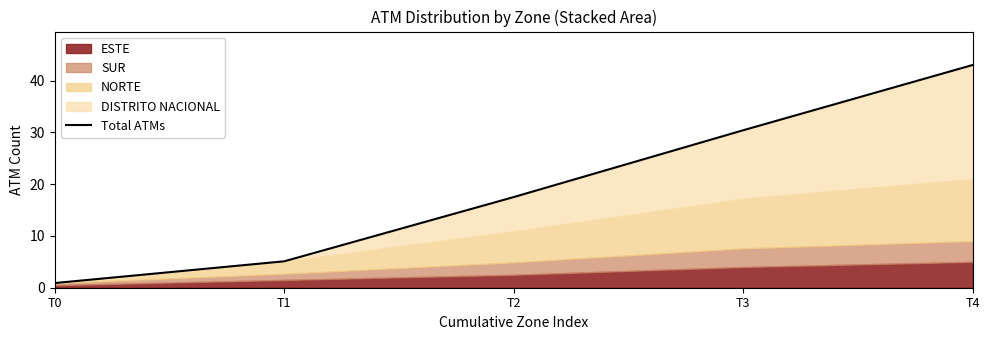

What is the smallest value displayed?

0.9